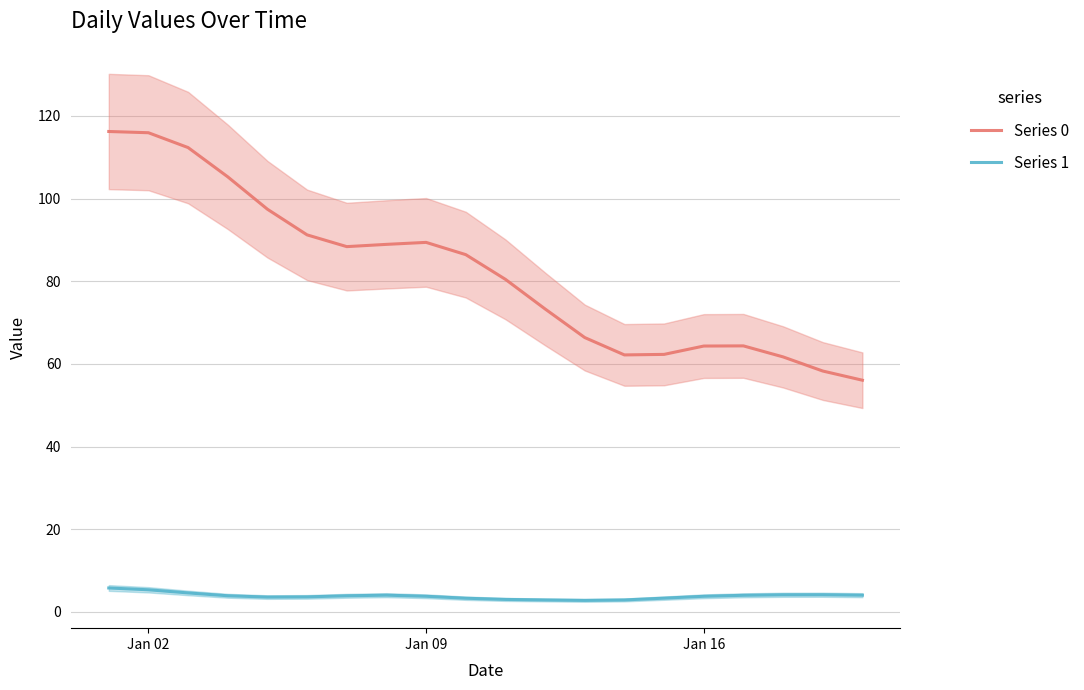

How many distinct data groups are displayed?

2